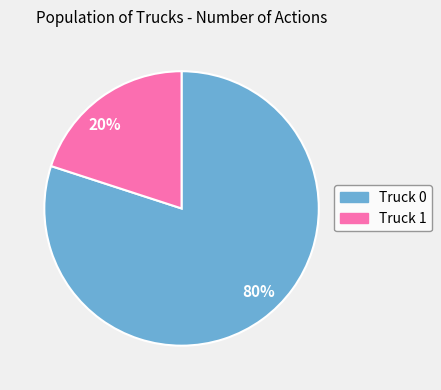

Rank the categories by value from highest to lowest.

80%, 20%